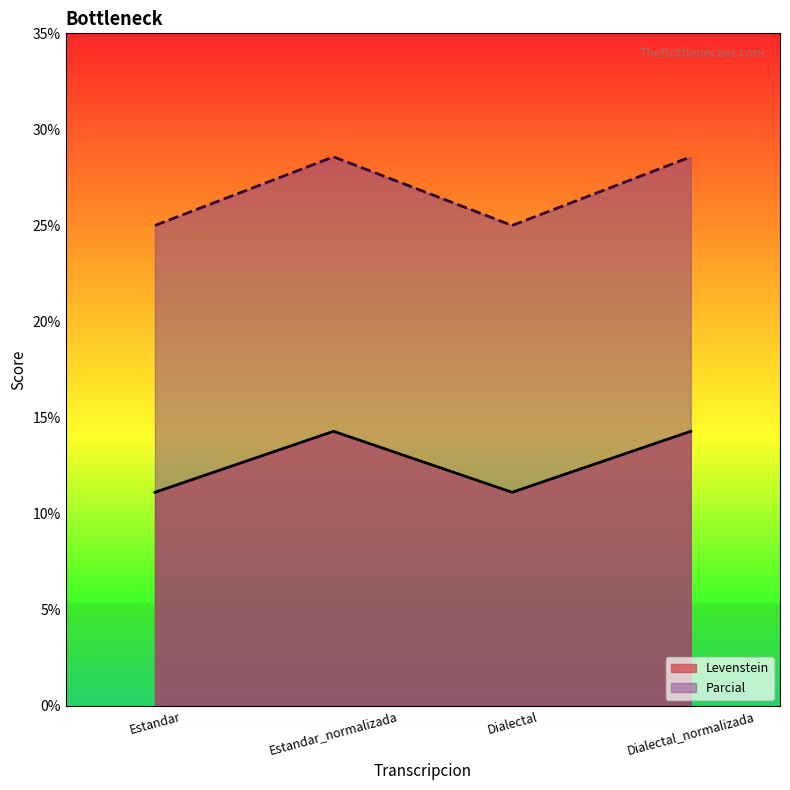

How many lines are shown in the chart?

2